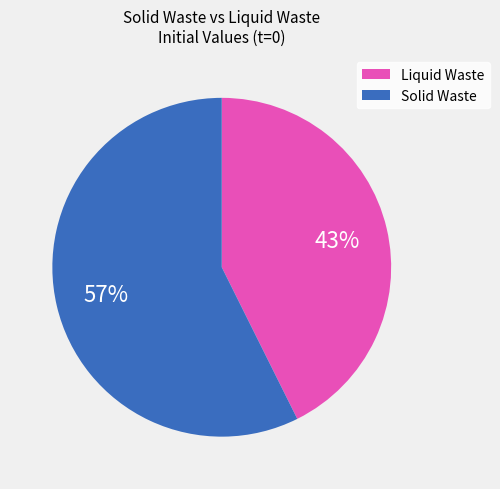

The Liquid Waste slice represents 43% of the pie. True or false?

True